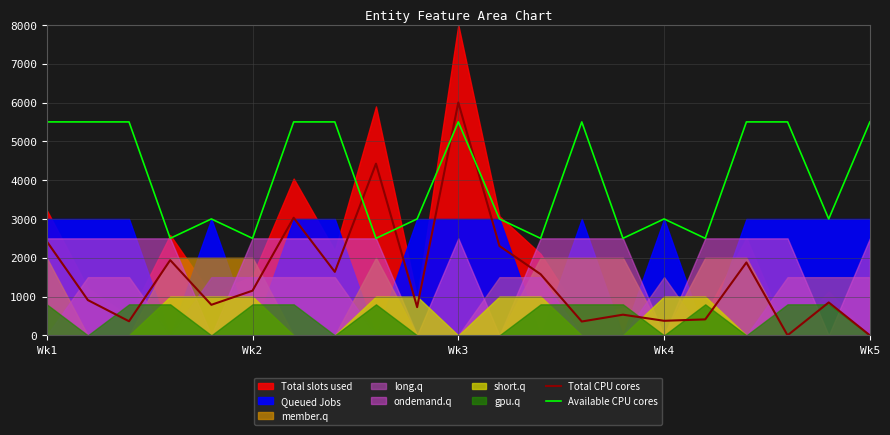

What is the highest value of the Available CPU cores series?

5500.0